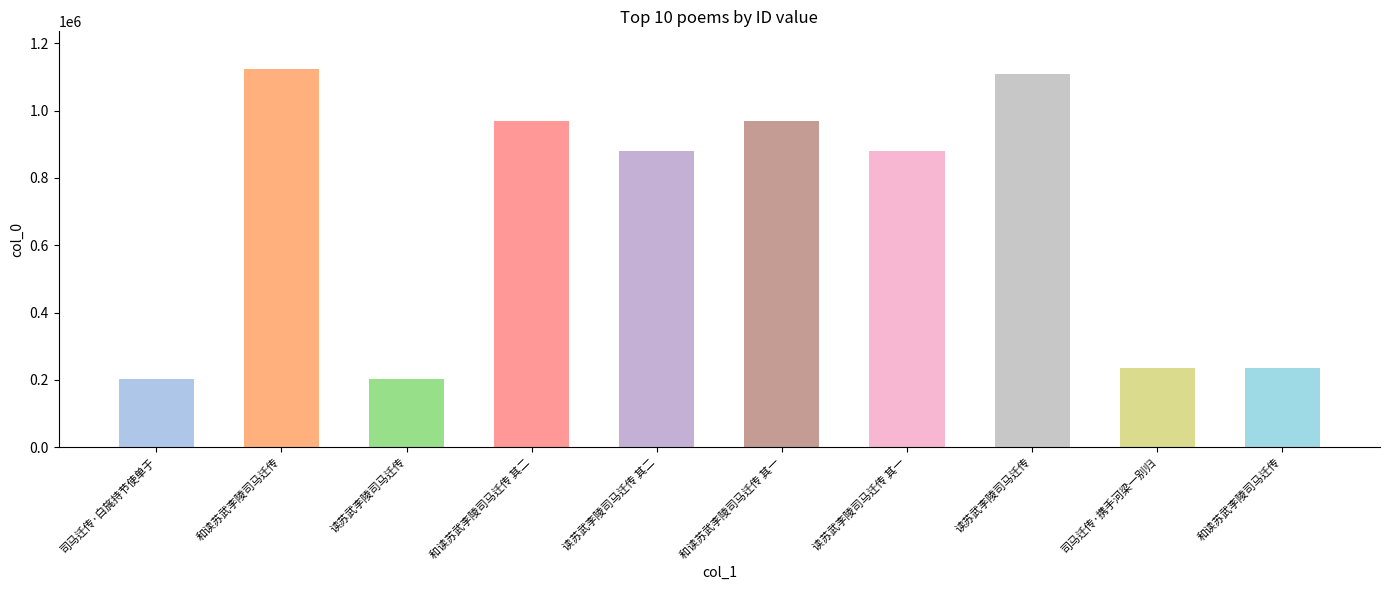

Reading left to right, list all the values displayed in this chart.

司马迁传·白旄持节使单于=203404	和读苏武李陵司马迁传=1123331	读苏武李陵司马迁传=203402	和读苏武李陵司马迁传 其二=969476	读苏武李陵司马迁传 其二=881156	和读苏武李陵司马迁传 其一=969588	读苏武李陵司马迁传 其一=881155	读苏武李陵司马迁传=1109808	司马迁传·携手河梁一别归=235021	和读苏武李陵司马迁传=235007